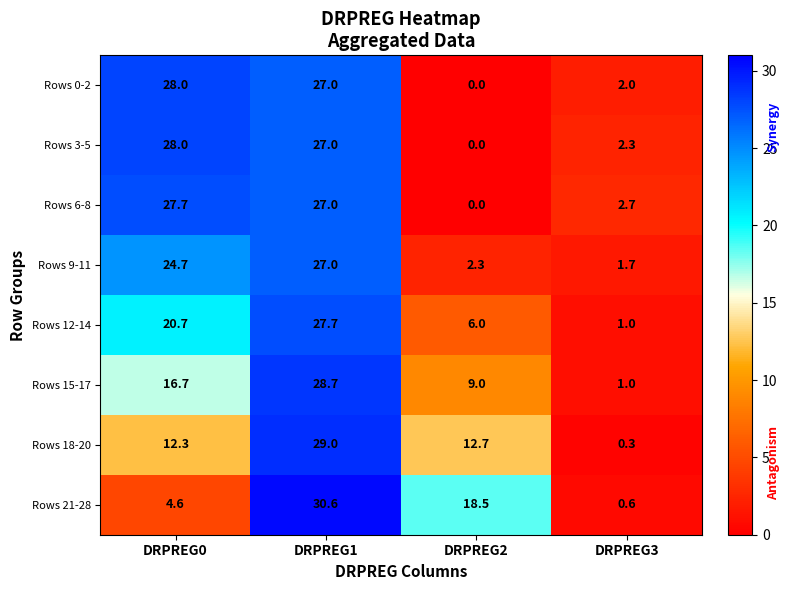

At which label does Rows 3-5 first exceed 27?

DRPREG0